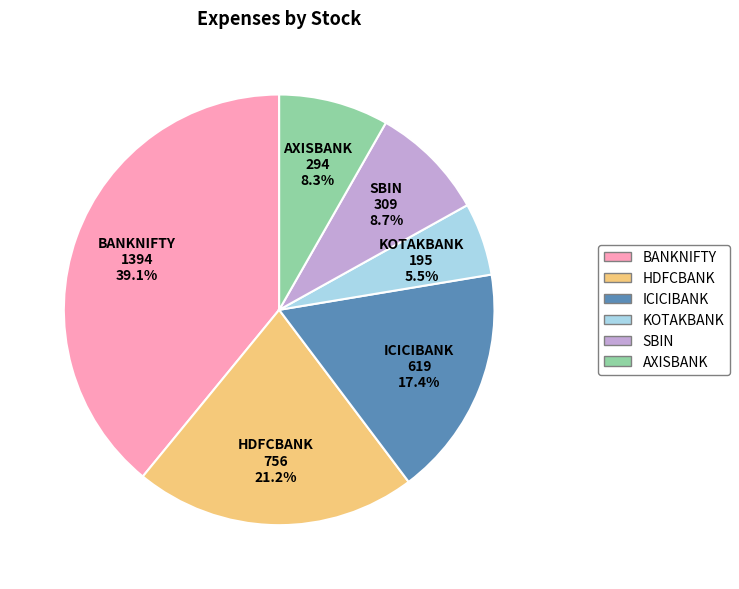

Which slice is the smallest?

KOTAKBANK